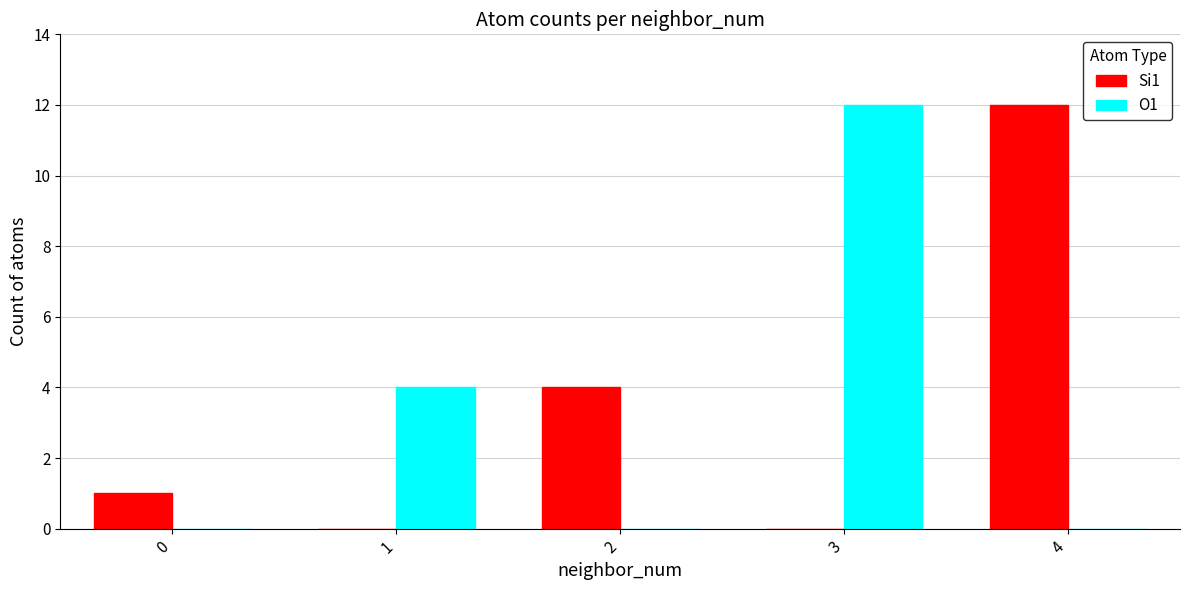

Is the value of Si1 at 1 greater than the value of O1 at 1?

No